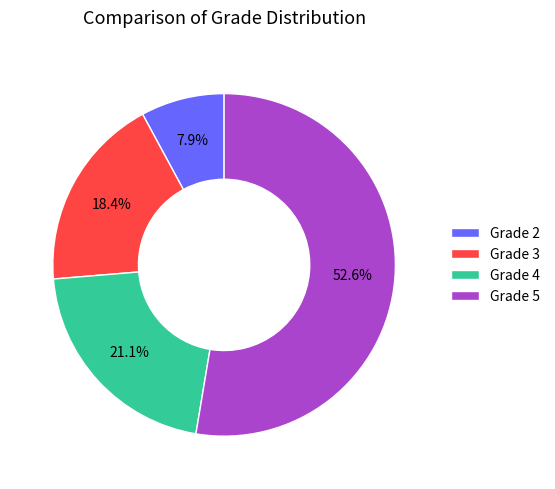

To the nearest percent, what is the combined percentage of Grade 4 and Grade 5?

74%